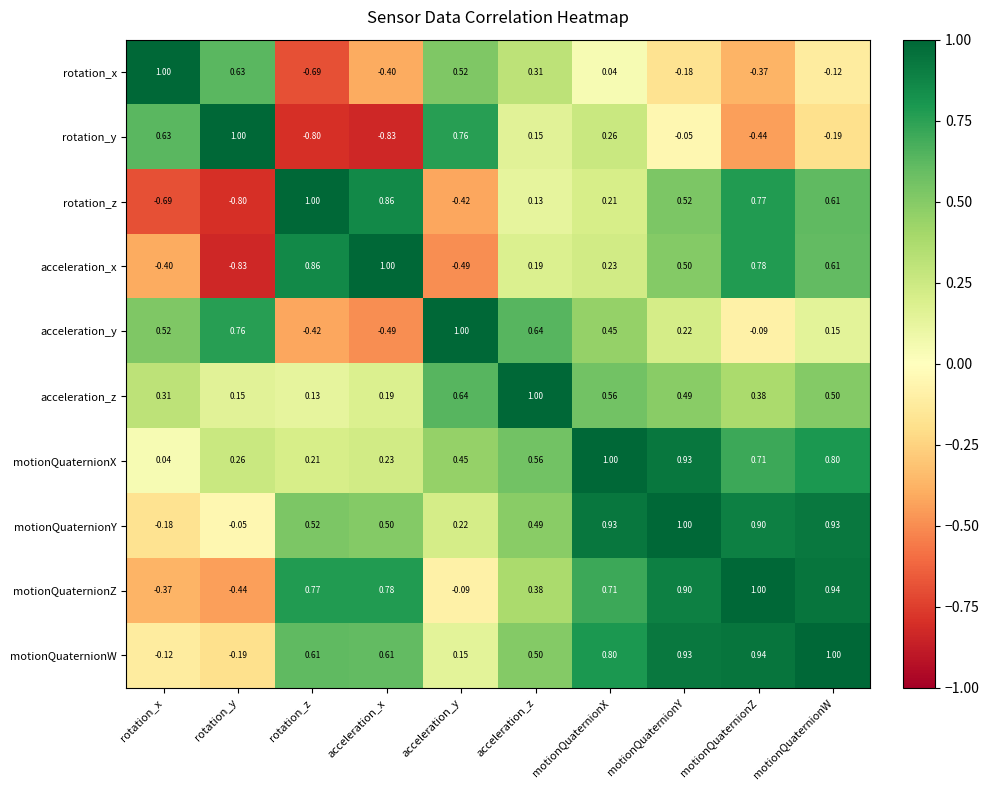

Rank the series at motionQuaternionX from highest to lowest value.

motionQuaternionX, motionQuaternionY, motionQuaternionW, motionQuaternionZ, acceleration_z, acceleration_y, rotation_y, acceleration_x, rotation_z, rotation_x